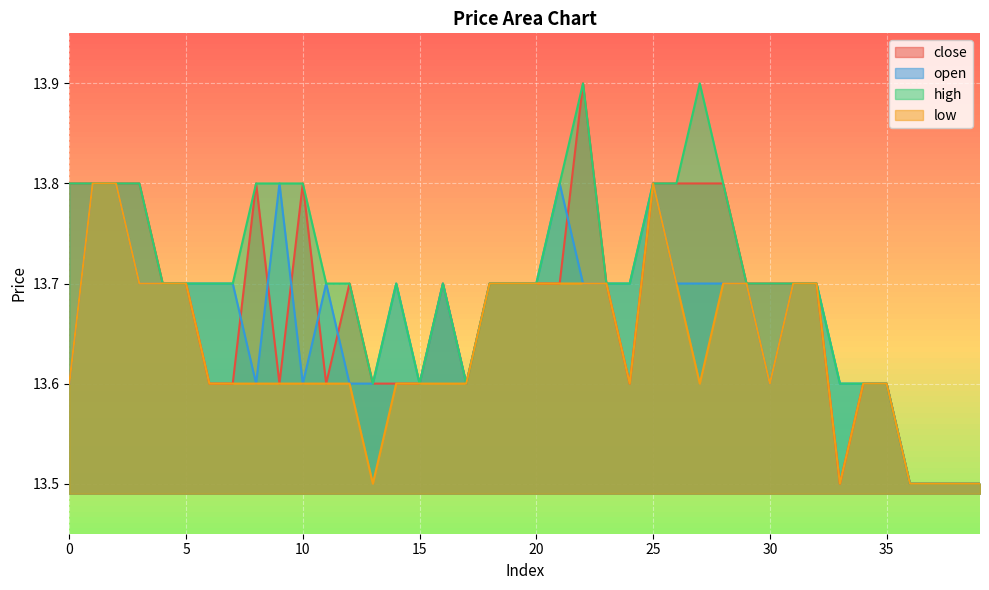

The open series shows 13.6 at 35. True or false?

True